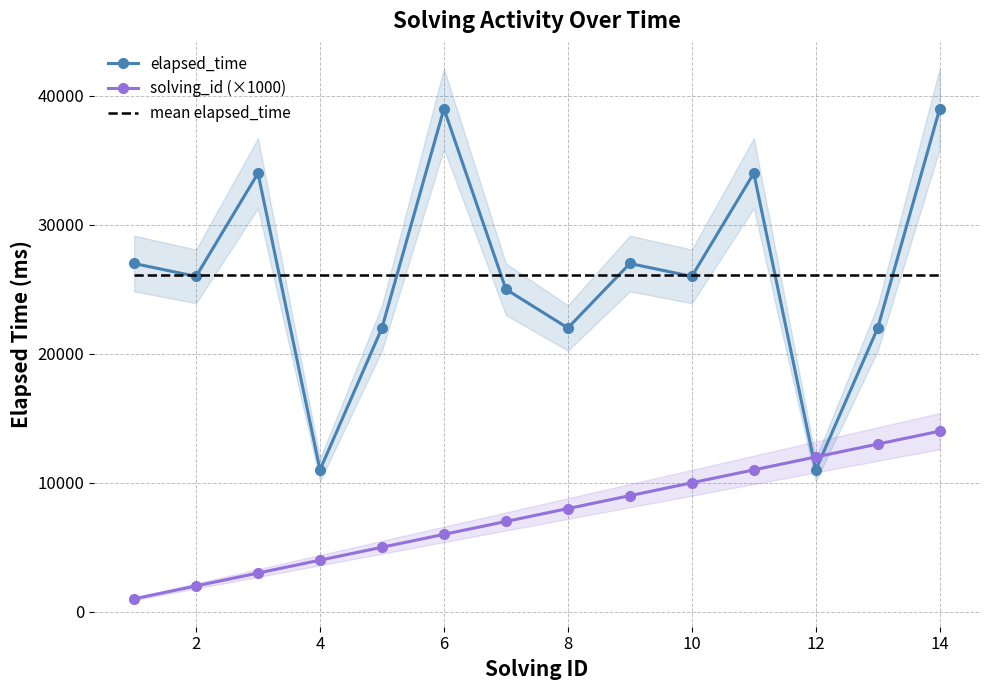

How many intersections are there between mean elapsed_time and elapsed_time?

10